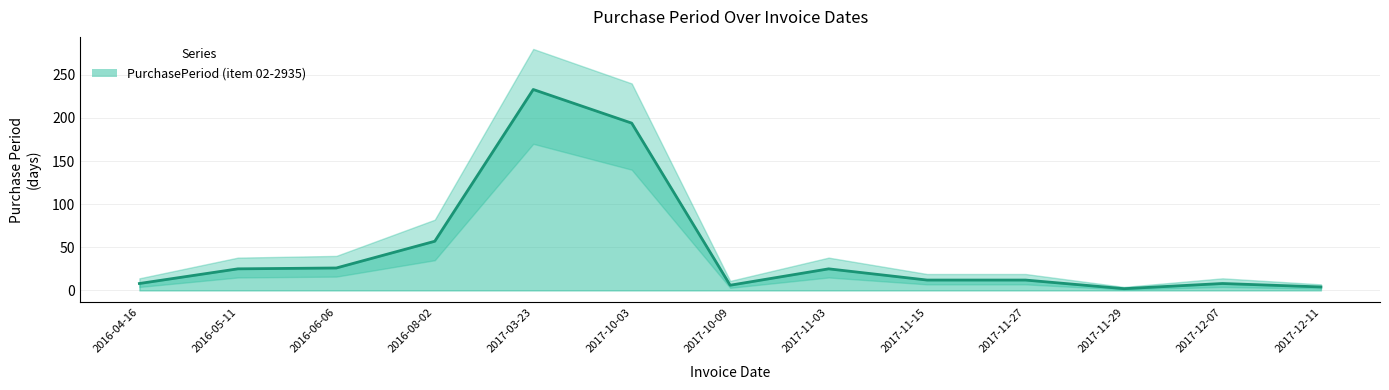

List the labels in order of value, largest first.

2017-03-23, 2017-10-03, 2016-08-02, 2016-06-06, 2016-05-11, 2017-11-03, 2017-11-15, 2017-11-27, 2016-04-16, 2017-12-07, 2017-10-09, 2017-12-11, 2017-11-29